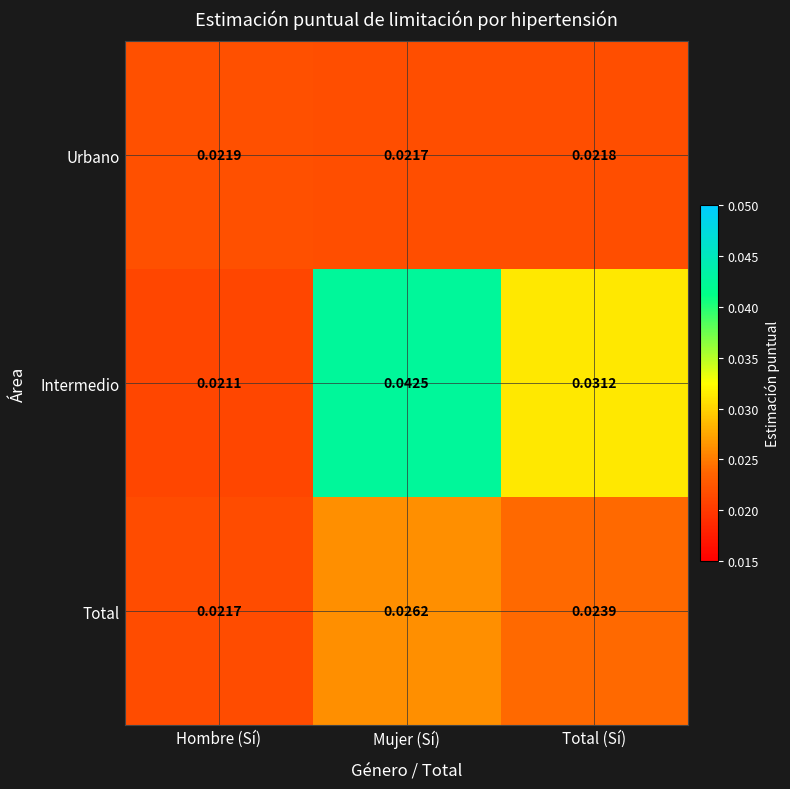

Where is Intermedio nearest to the value 0?

Hombre (Sí)